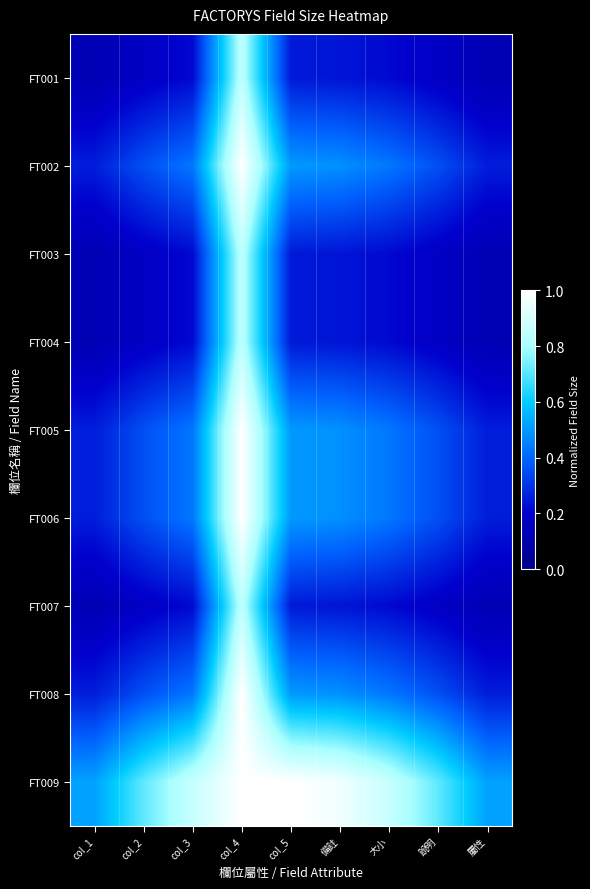

Which label corresponds to the smallest value in the chart?

col_1